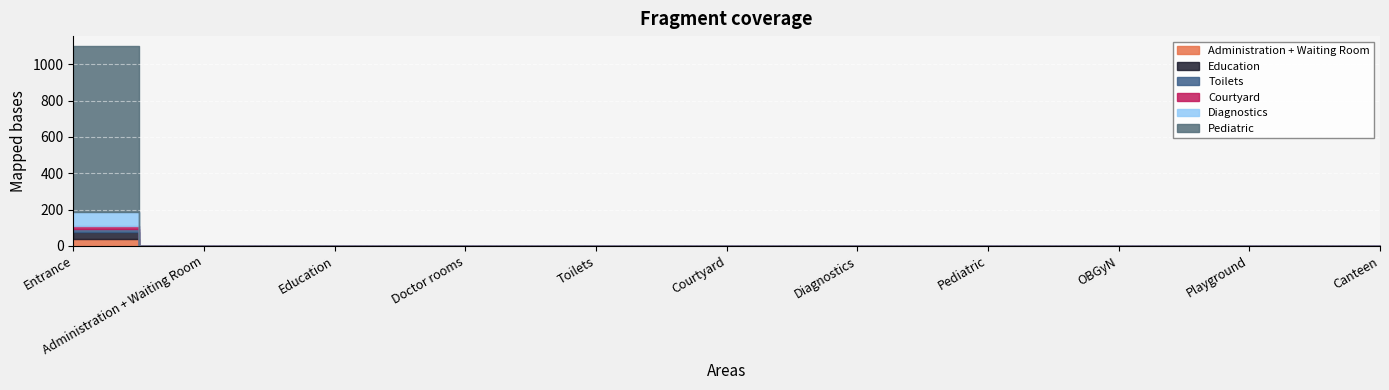

Reading right to left, list all the values displayed in this chart.

Administration + Waiting Room: Canteen=0	Playground=0	OBGyN=0	Pediatric=0	Diagnostics=0	Courtyard=0	Toilets=0	Doctor rooms=0	Education=0	Administration + Waiting Room=0	Entrance=35
Education: Canteen=0	Playground=0	OBGyN=0	Pediatric=0	Diagnostics=0	Courtyard=0	Toilets=0	Doctor rooms=0	Education=0	Administration + Waiting Room=0	Entrance=40
Toilets: Canteen=0	Playground=0	OBGyN=0	Pediatric=0	Diagnostics=0	Courtyard=0	Toilets=0	Doctor rooms=0	Education=0	Administration + Waiting Room=0	Entrance=15
Courtyard: Canteen=0	Playground=0	OBGyN=0	Pediatric=0	Diagnostics=0	Courtyard=0	Toilets=0	Doctor rooms=0	Education=0	Administration + Waiting Room=0	Entrance=20
Diagnostics: Canteen=0	Playground=0	OBGyN=0	Pediatric=0	Diagnostics=0	Courtyard=0	Toilets=0	Doctor rooms=0	Education=0	Administration + Waiting Room=0	Entrance=75
Pediatric: Canteen=0	Playground=0	OBGyN=0	Pediatric=0	Diagnostics=0	Courtyard=0	Toilets=0	Doctor rooms=0	Education=0	Administration + Waiting Room=0	Entrance=915